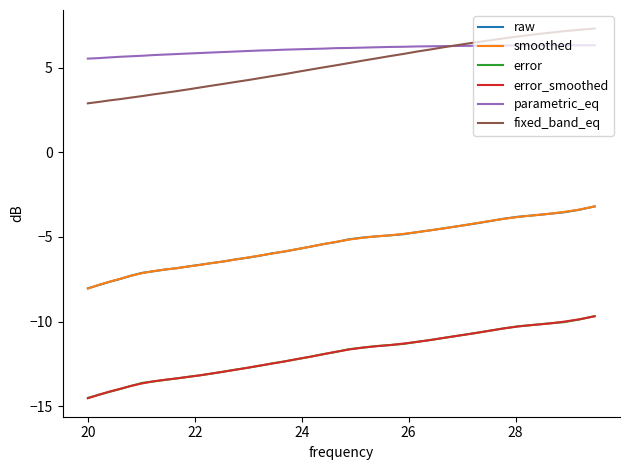

What is the lowest value of the fixed_band_eq series?

2.9